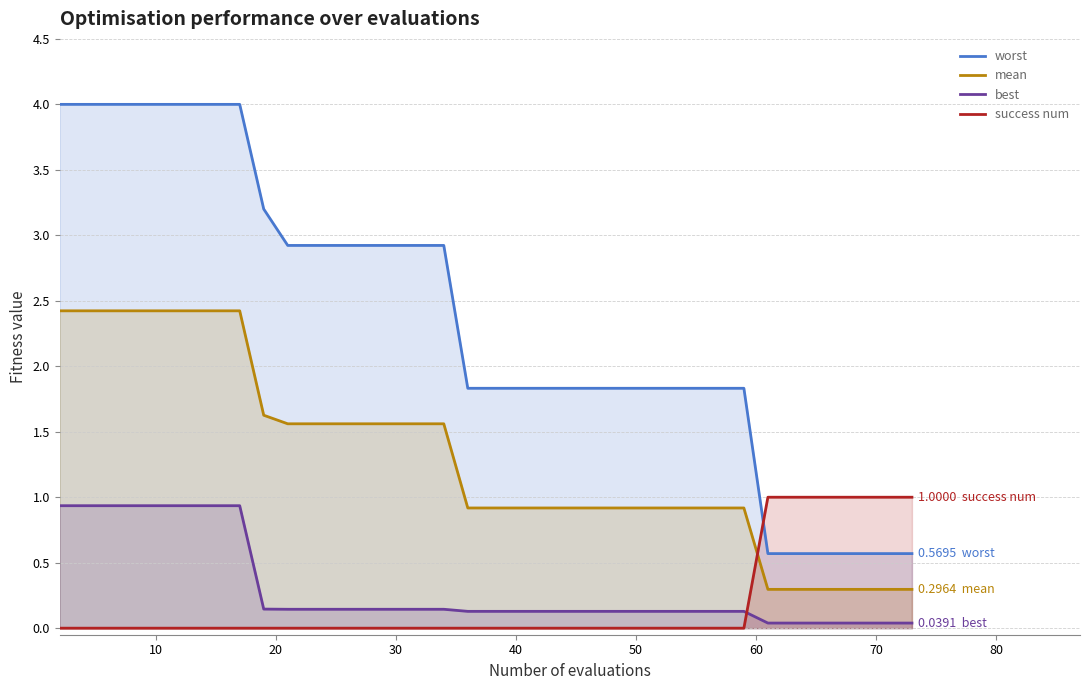

What is the difference between the maximum and minimum values in the success num series?

1.0